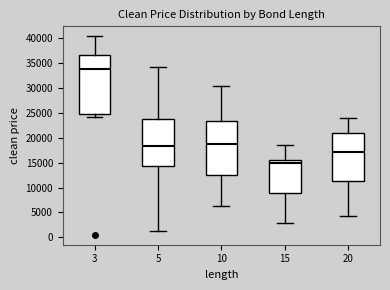

Which box has the highest median line?

3